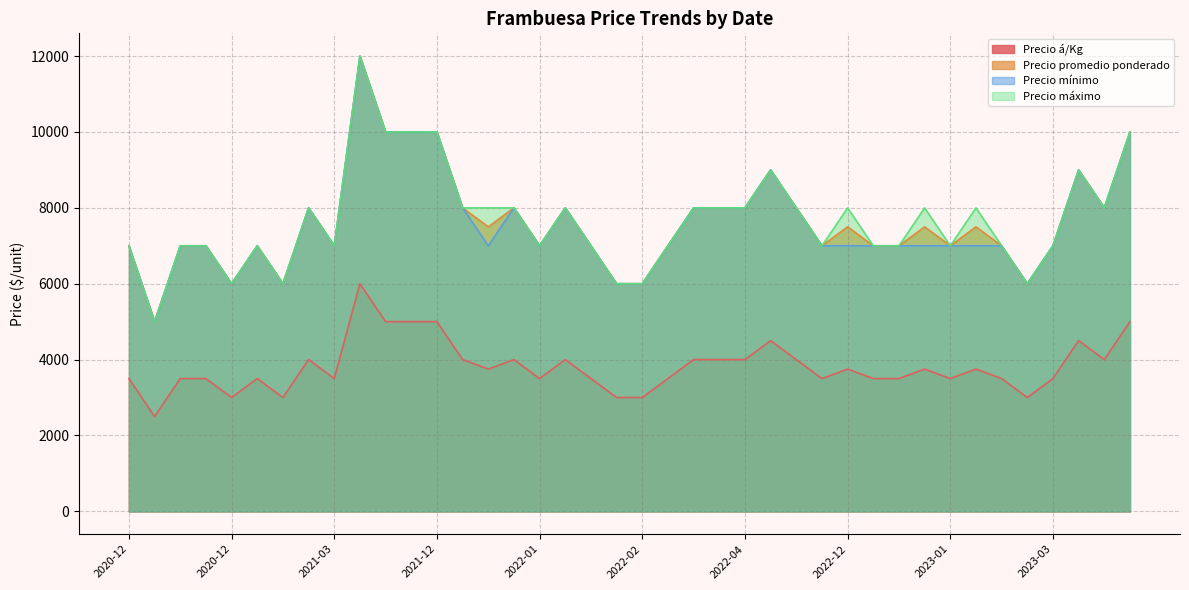

The value of Precio promedio ponderado at 2023-04-11 is 13663. True or false?

False